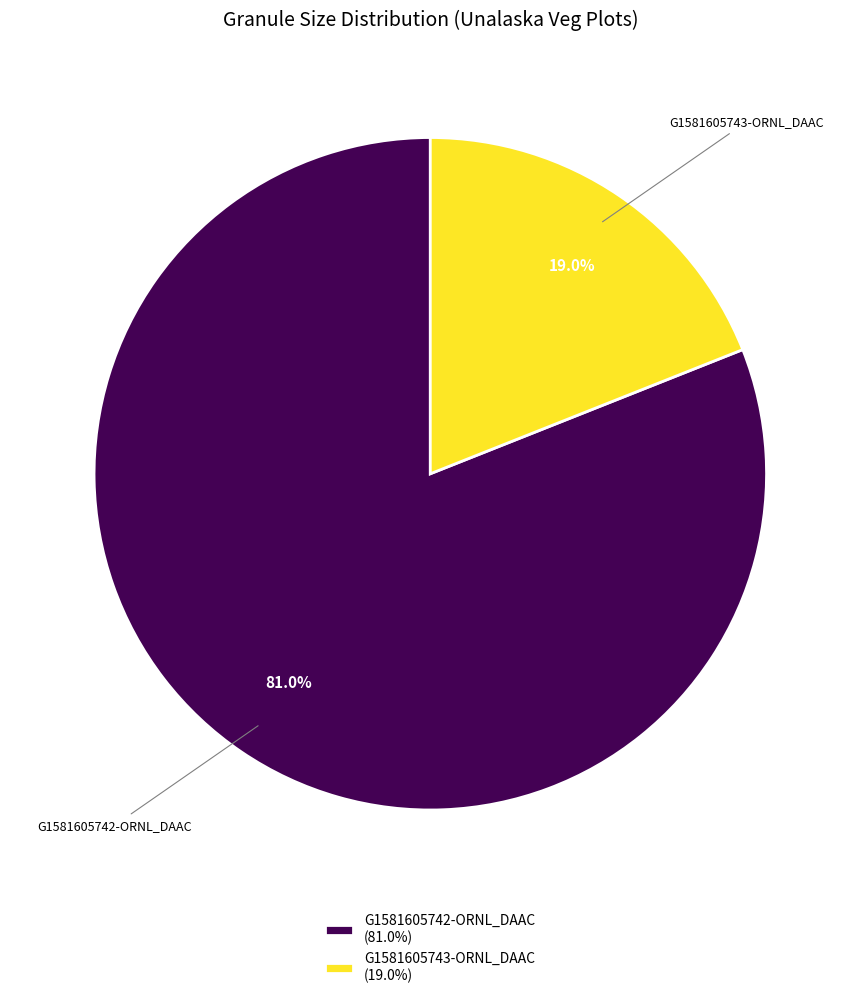

Is there a majority slice in this chart?

Yes